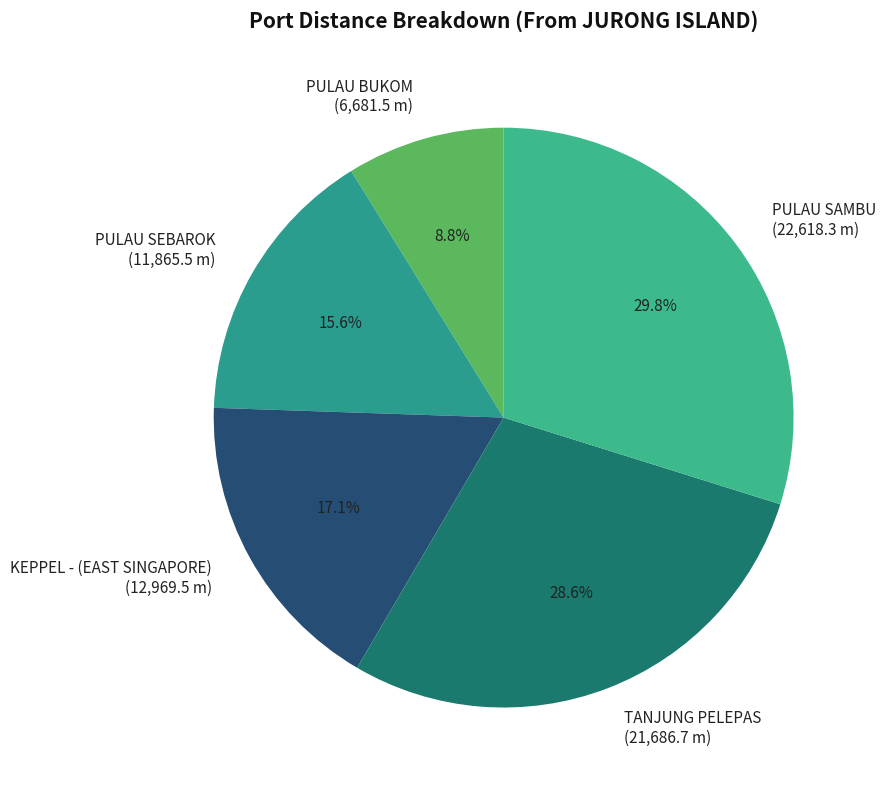

How much of the chart is everything except PULAU SAMBU?

70.2%